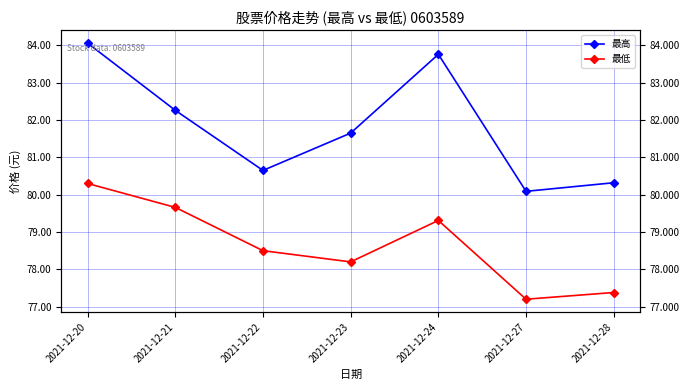

Rank the series by their maximum value, from highest to lowest.

最高, 最低